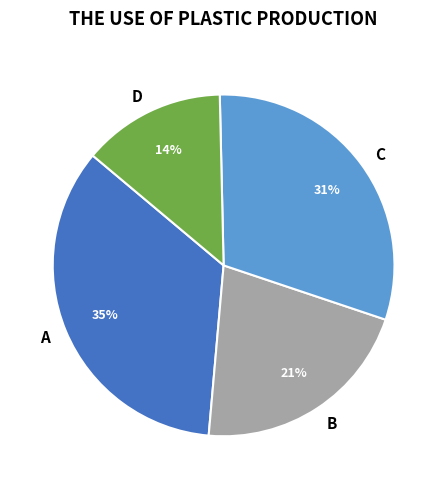

To the nearest percent, what portion does D represent?

14%